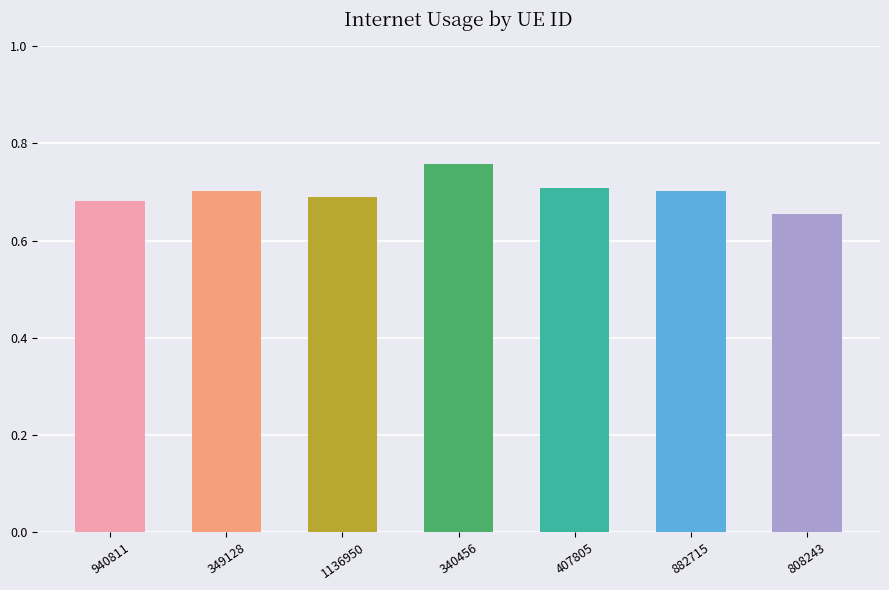

Does the chart contain any negative values?

No